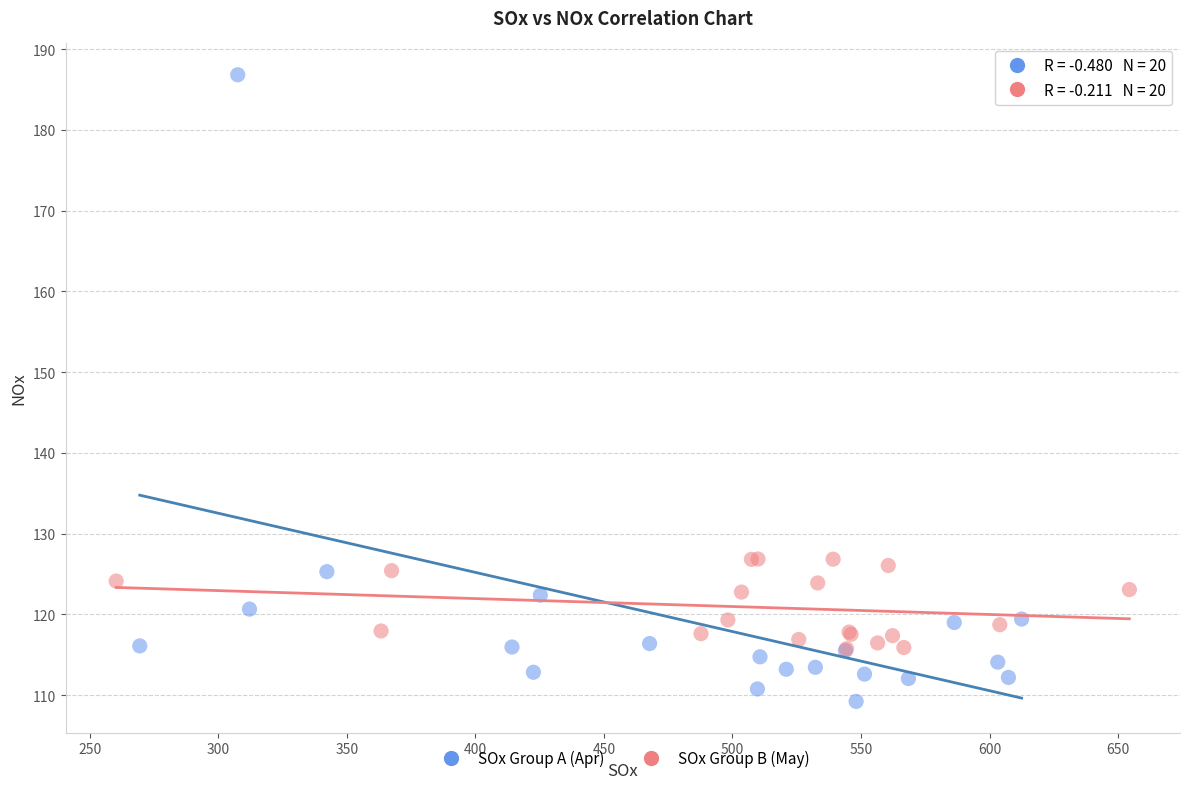

Which series reaches the maximum Y coordinate?

SOx Group A (Apr)